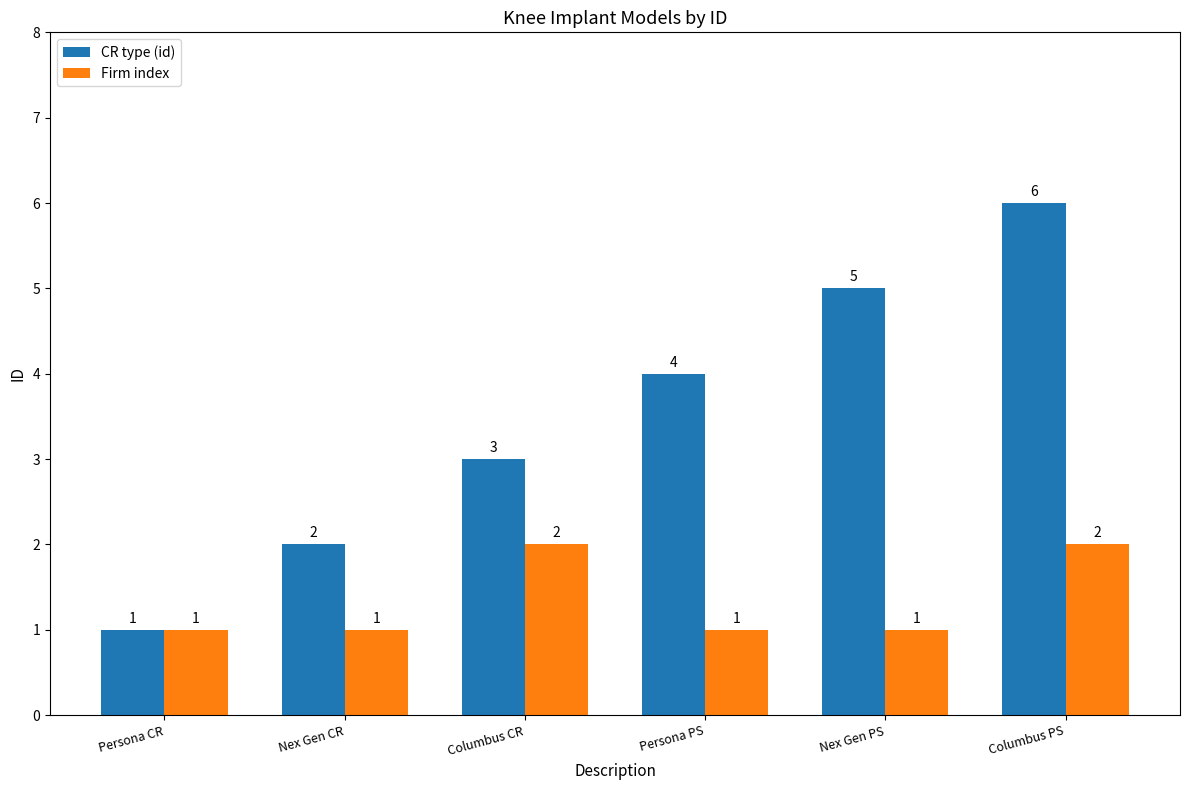

Which series has the widest spread of values?

CR type (id)